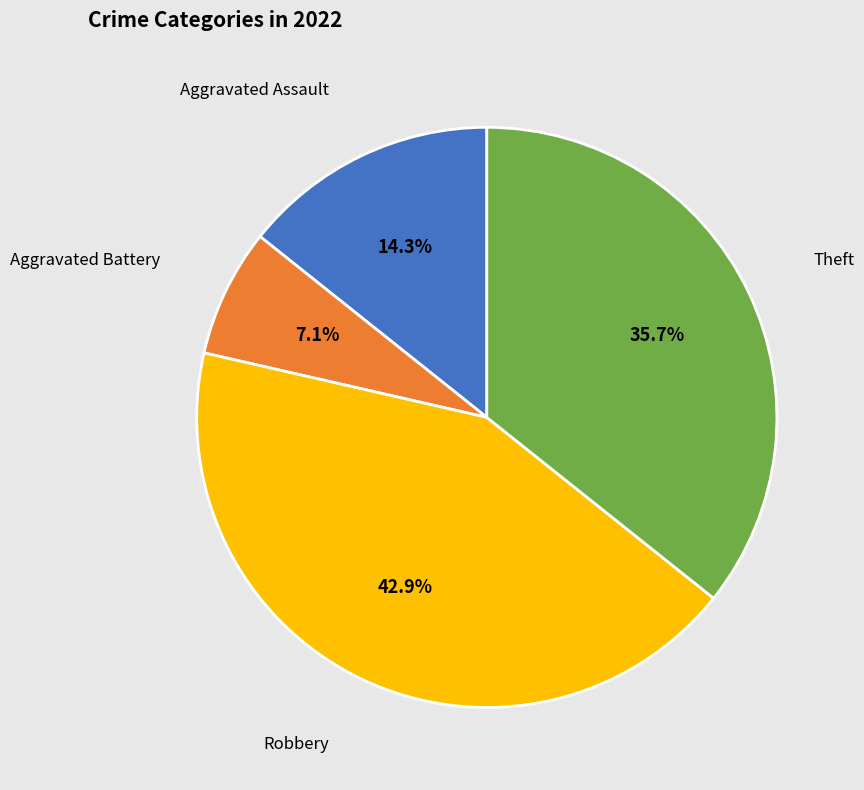

To the nearest percent, what percentage of the pie is Theft?

36%